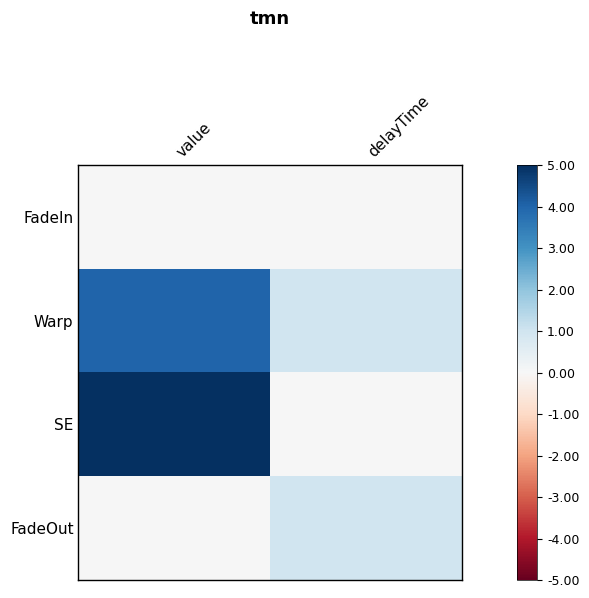

Reading right to left, list all the values displayed in this chart.

FadeIn: delayTime=0	value=0
Warp: delayTime=1	value=4
SE: delayTime=0	value=5
FadeOut: delayTime=1	value=0